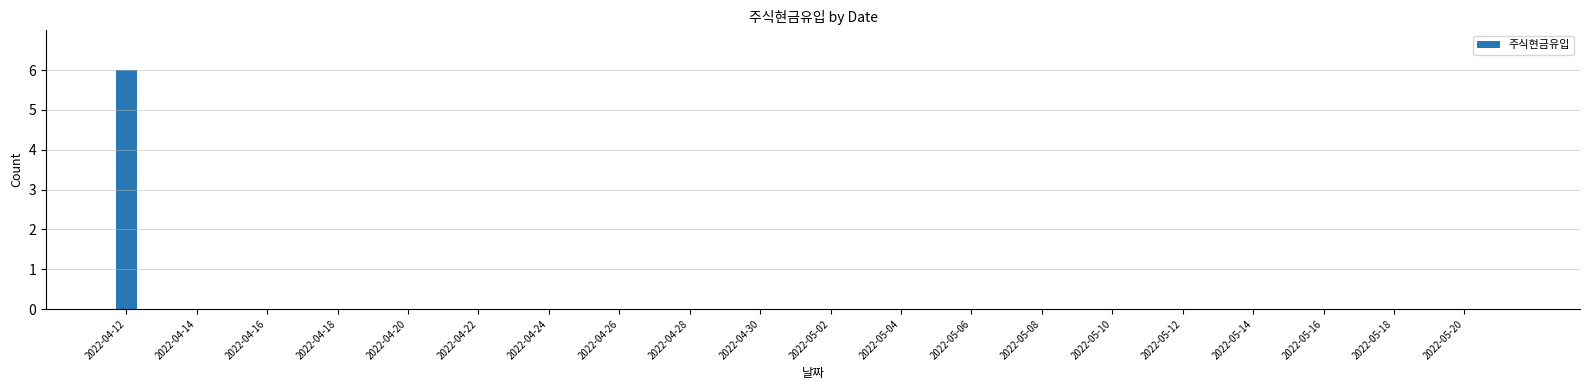

What is the greatest value displayed?

6